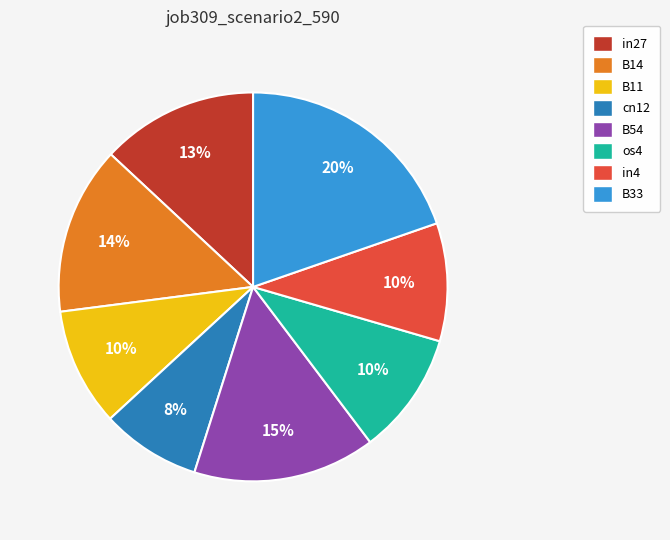

Is there a majority slice in this chart?

No